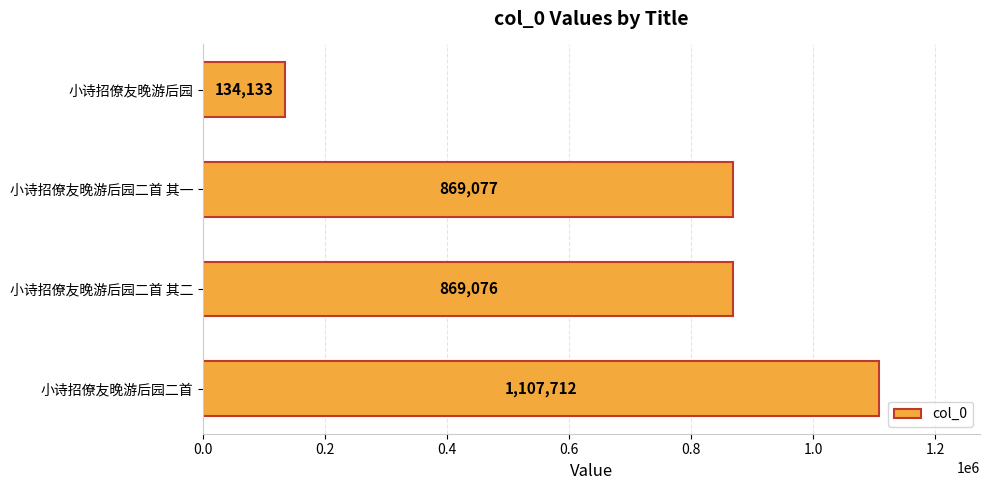

How many bars are there in total?

4